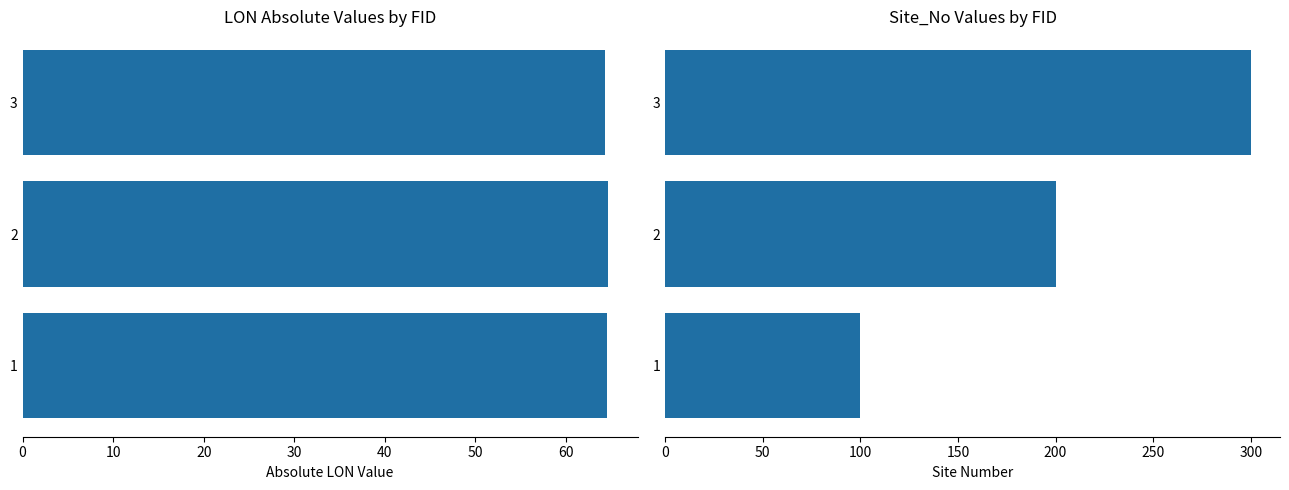

What are all the series names shown in the legend?

LON, Site_No